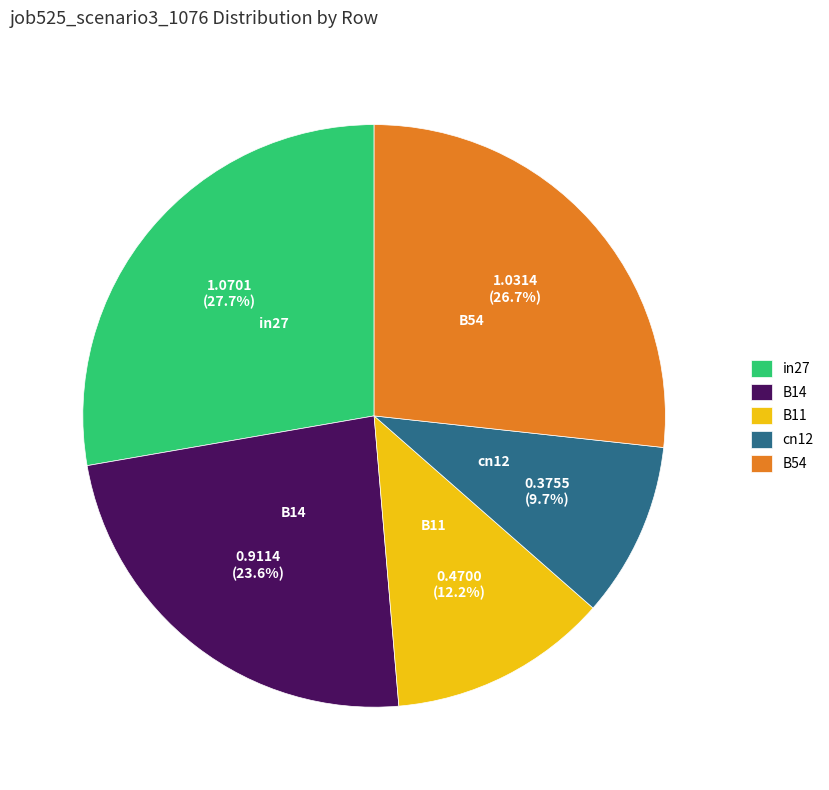

Which slice is the largest?

in27